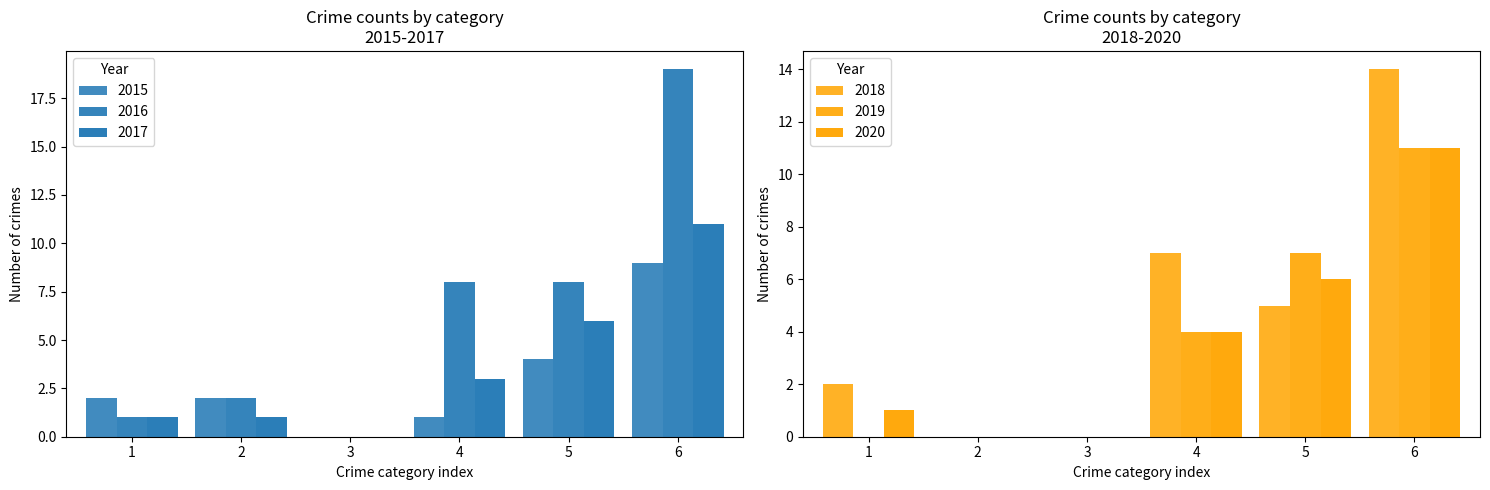

Does the chart contain stacked bars?

No